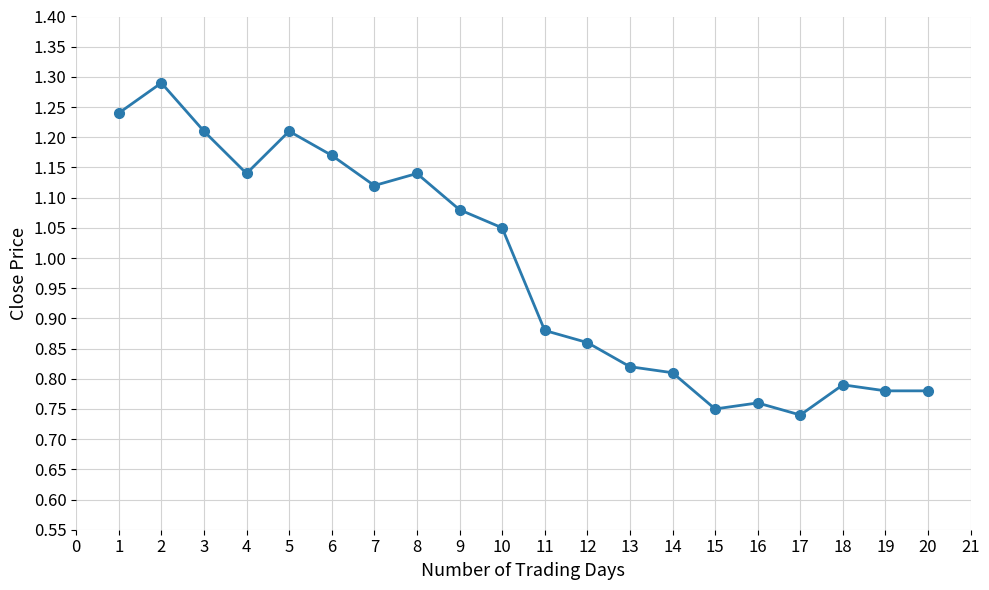

Where is the first local minimum?

4